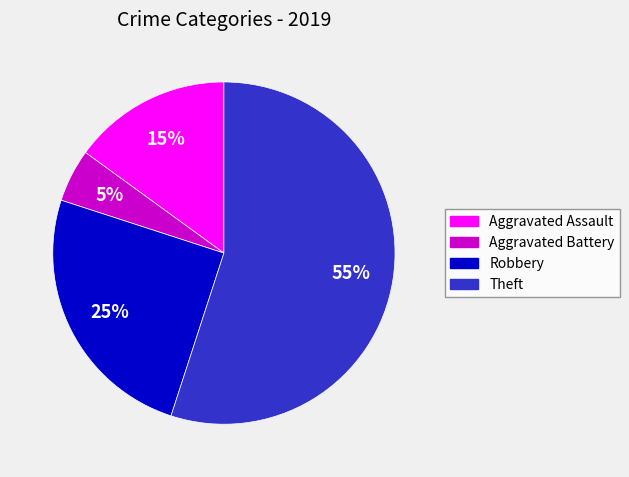

How many slices are in this pie chart?

4